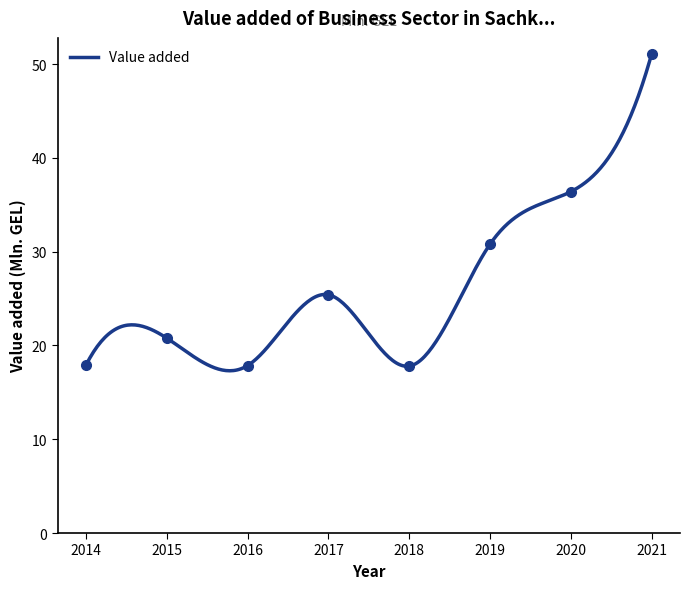

Is this an area chart (filled region under the line)?

No